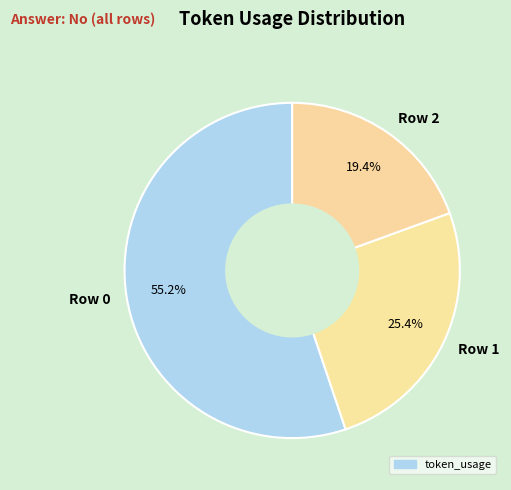

Is it true that Row 0 is 61% of the pie?

False